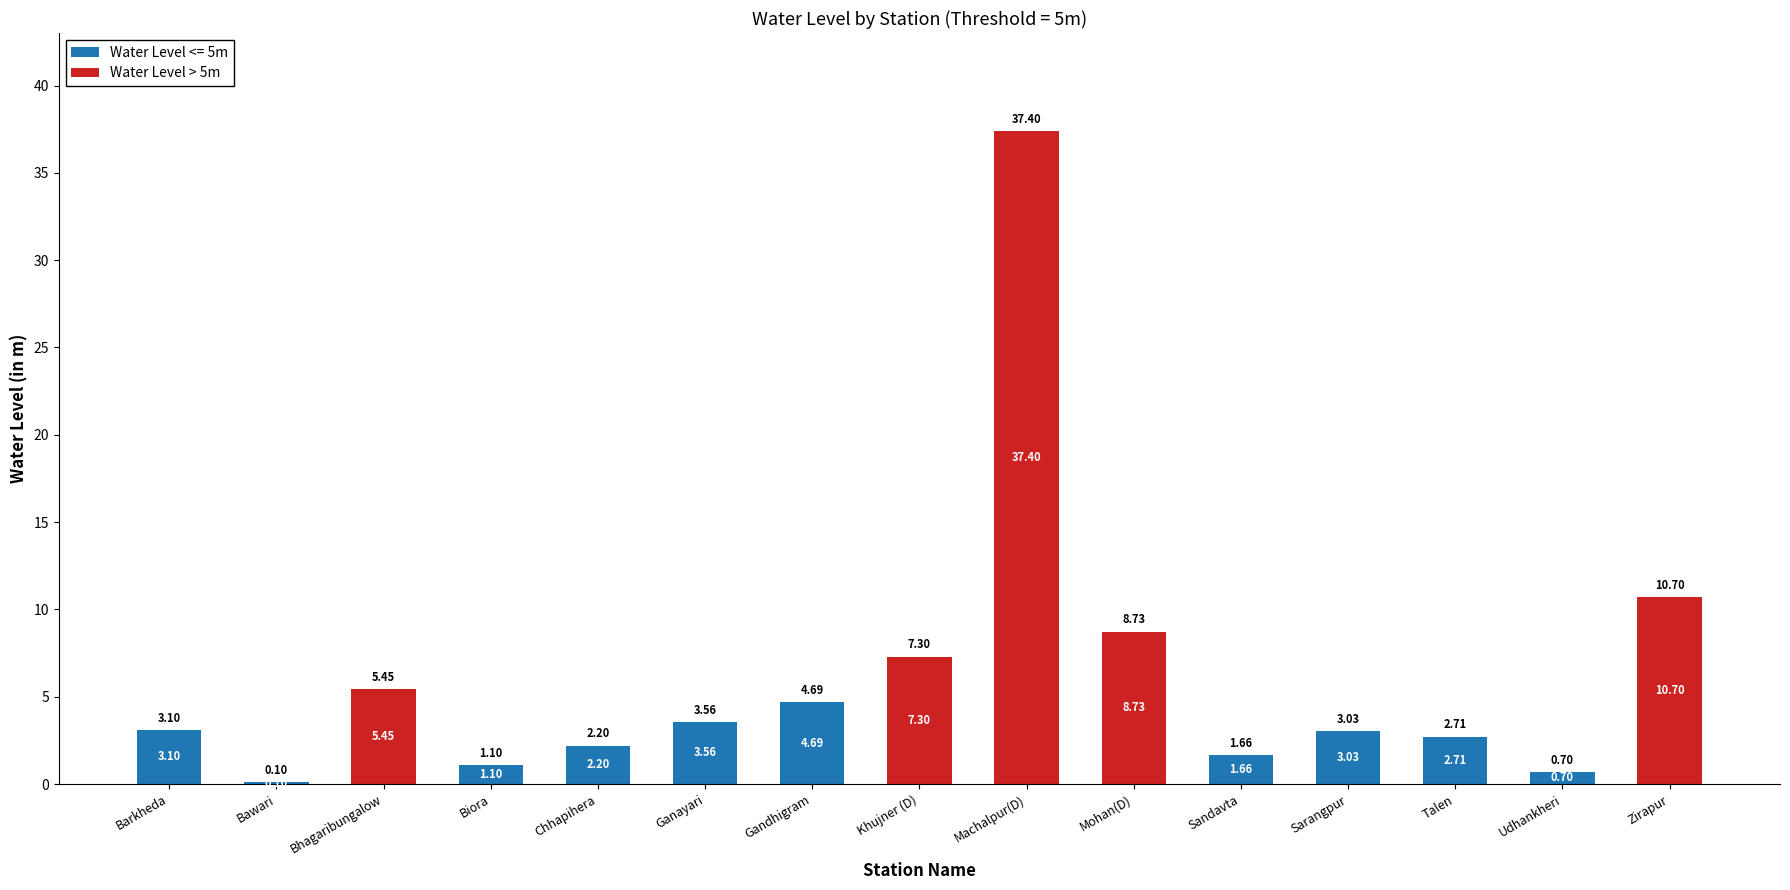

Which category has the highest value in the Water Level <= 5m series?

Gandhigram